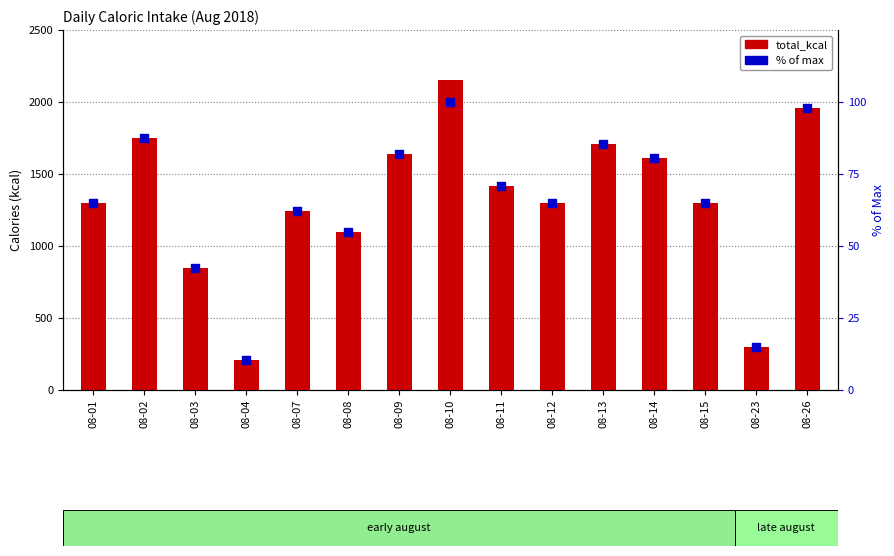

Which series has the largest Y range (max minus min)?

total_kcal